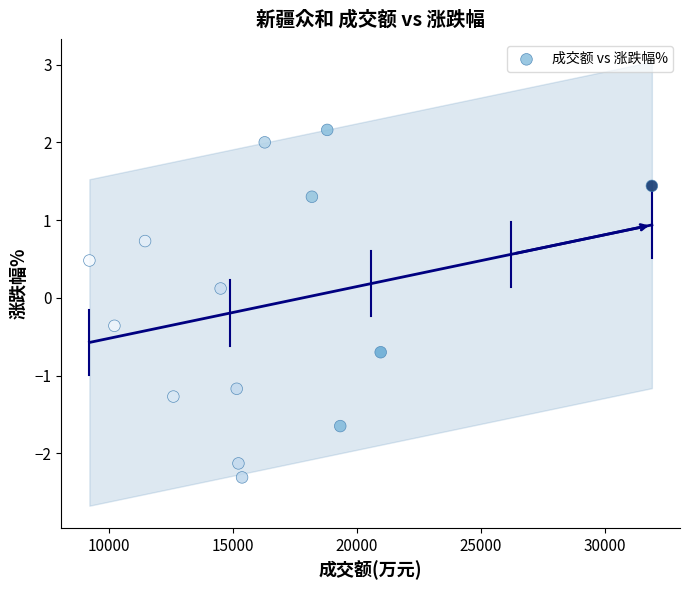

What is the range of Y values (max minus min)?

4.5